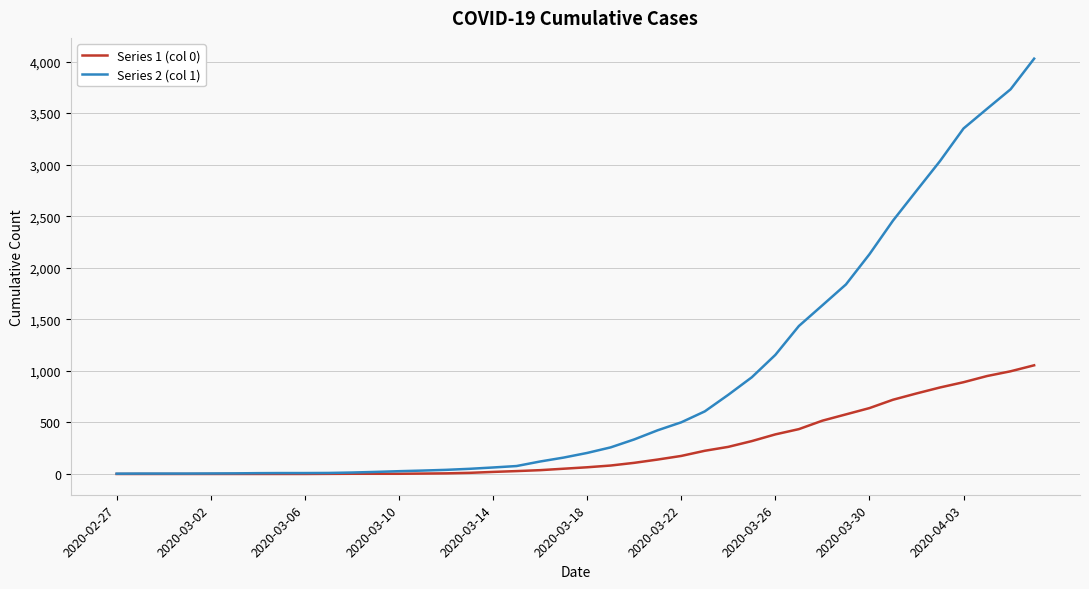

Rank the series by their maximum value, from lowest to highest.

Series 1 (col 0), Series 2 (col 1)